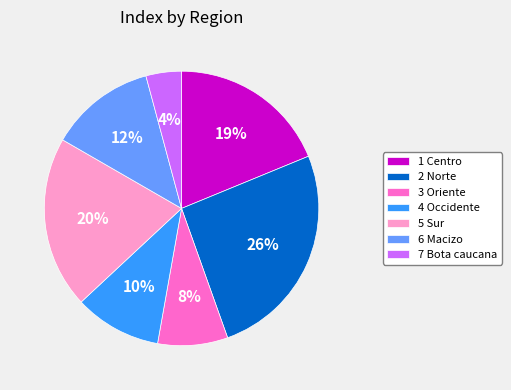

Is it true that 5 Sur is 20% of the pie?

True